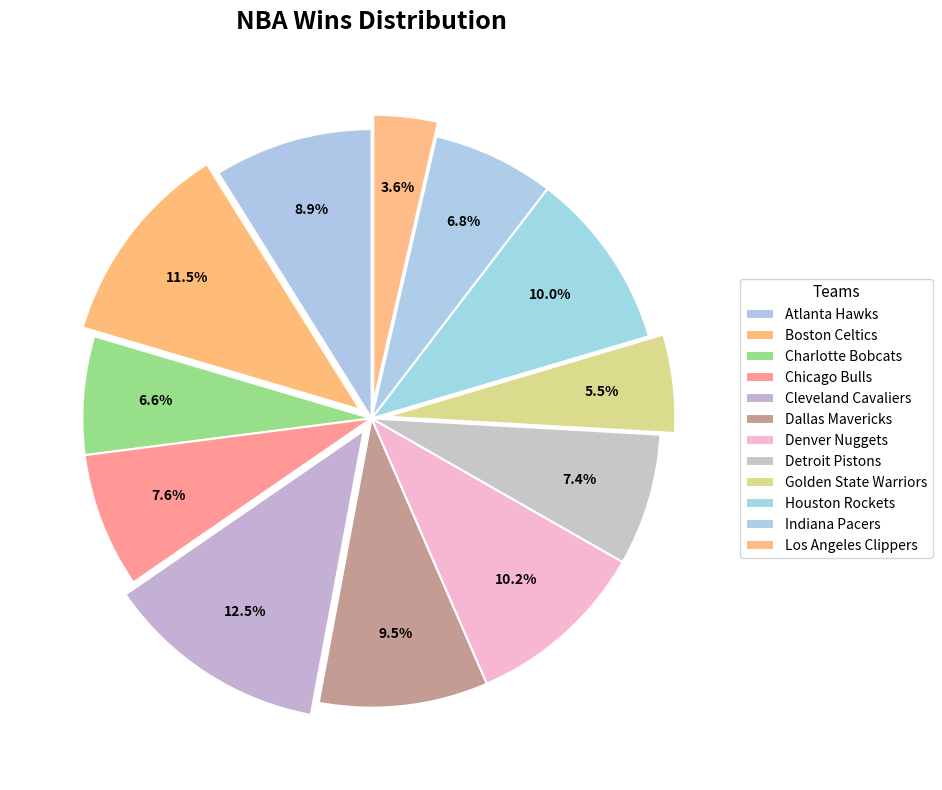

To the nearest percent, what portion does Atlanta Hawks represent?

9%